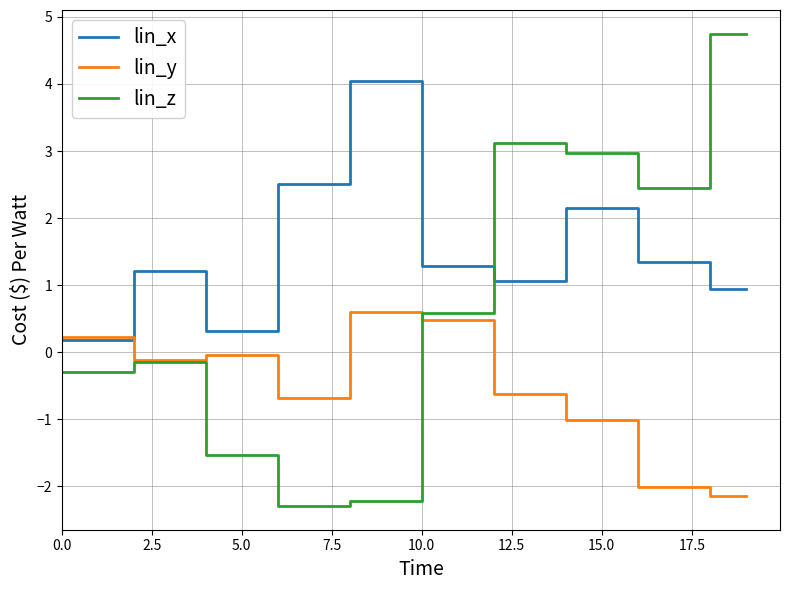

True or false: lin_x and lin_z cross at least once.

True